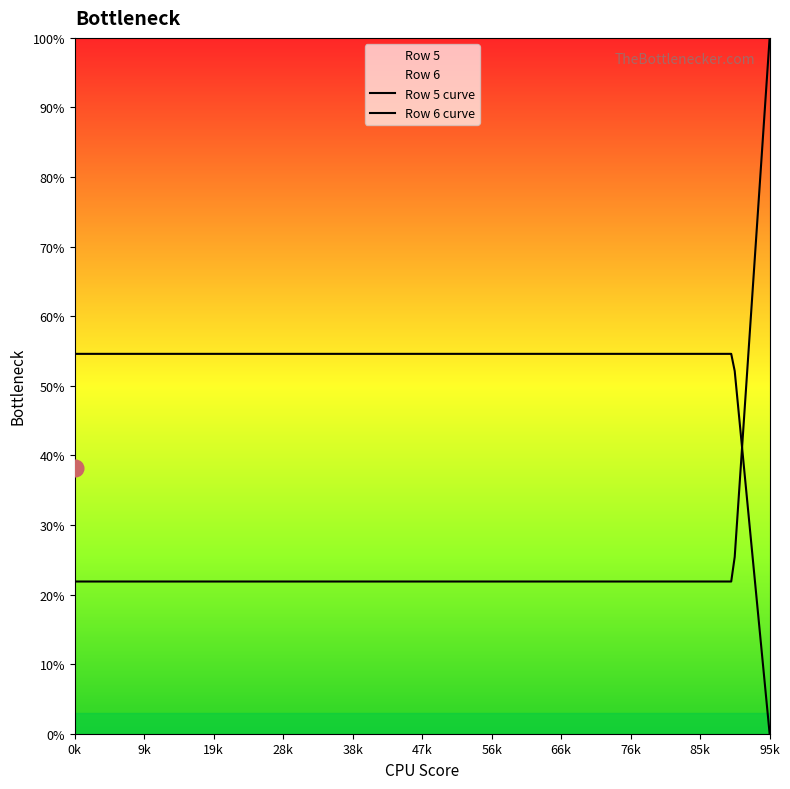

Which series has the largest total across all categories?

Row 6